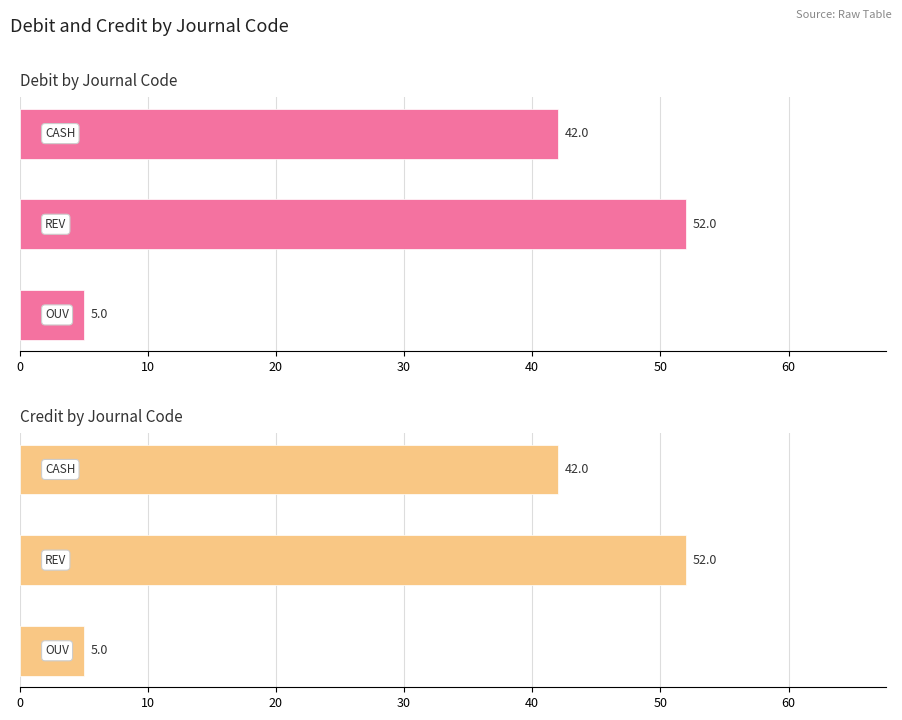

Which series changed the most between 10 and 20?

Debit